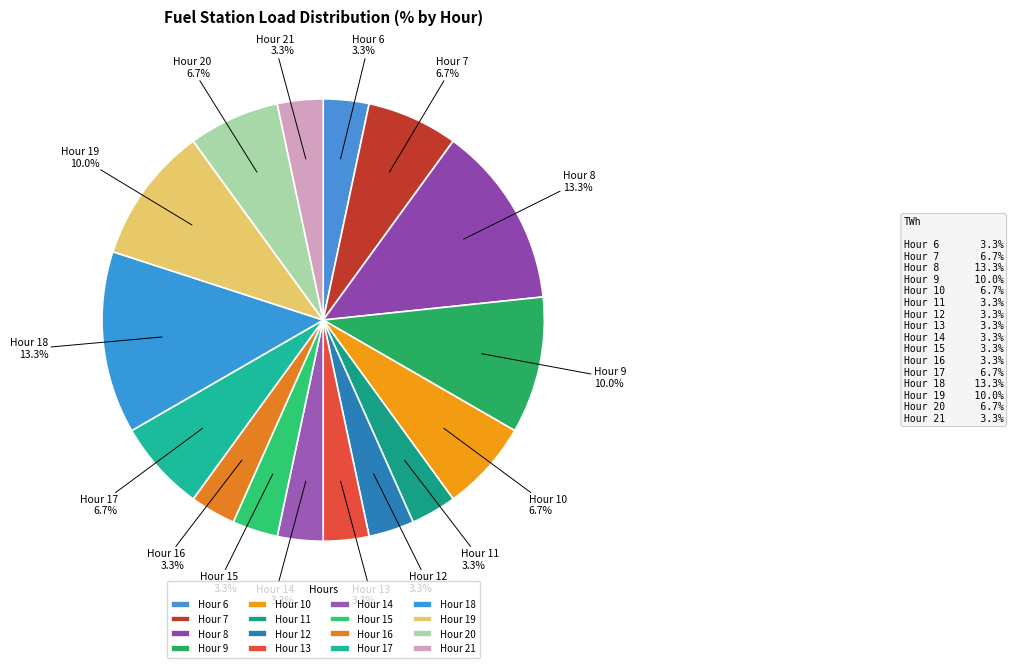

To the nearest percent, what is the average slice percentage?

6%